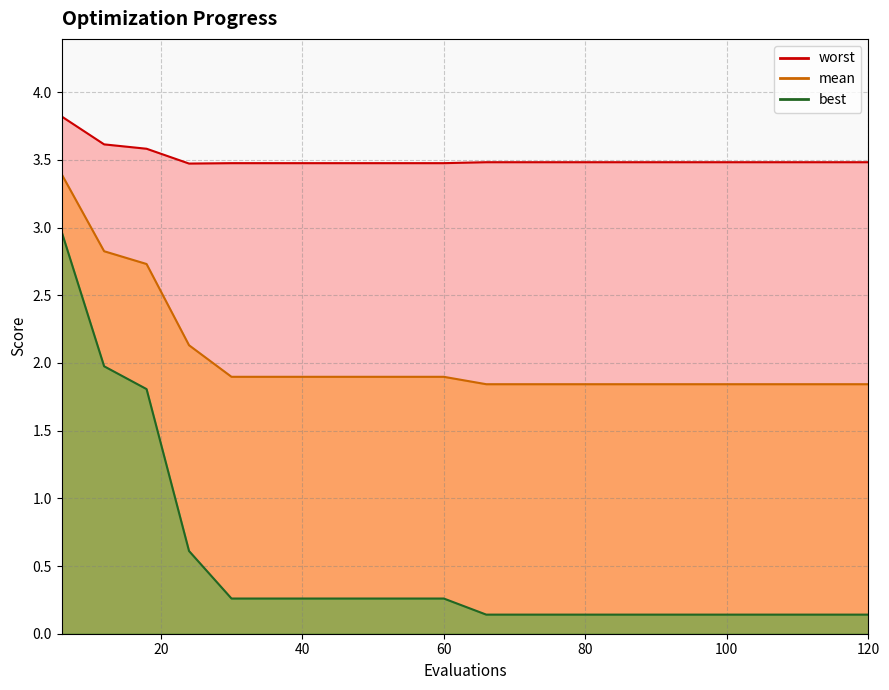

Which series has the largest range (max minus min)?

best